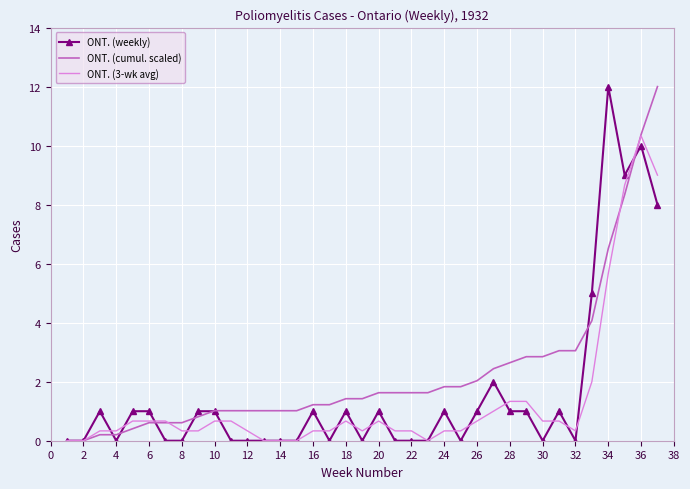

Which series has the largest total across all categories?

ONT. (cumul. scaled)